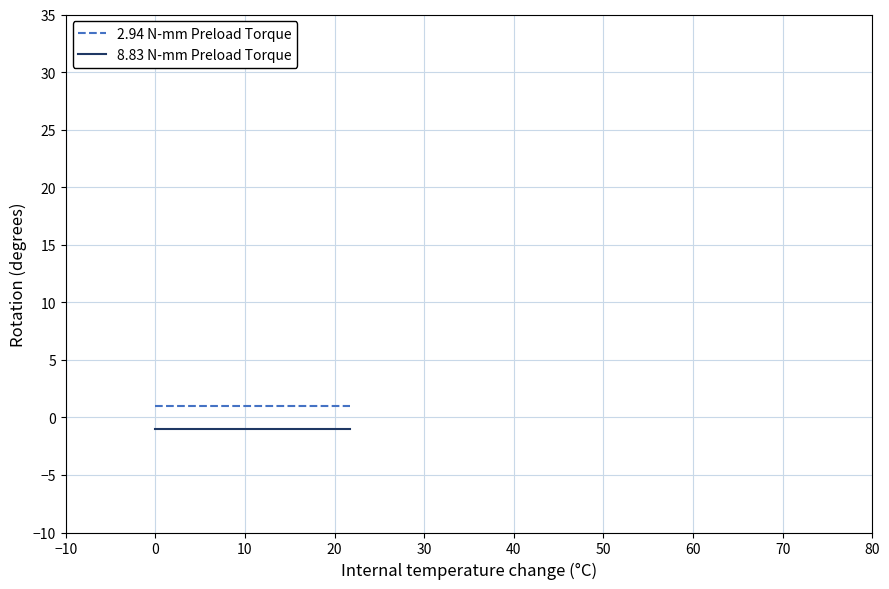

At how many categories does at least one series exceed 0?

3